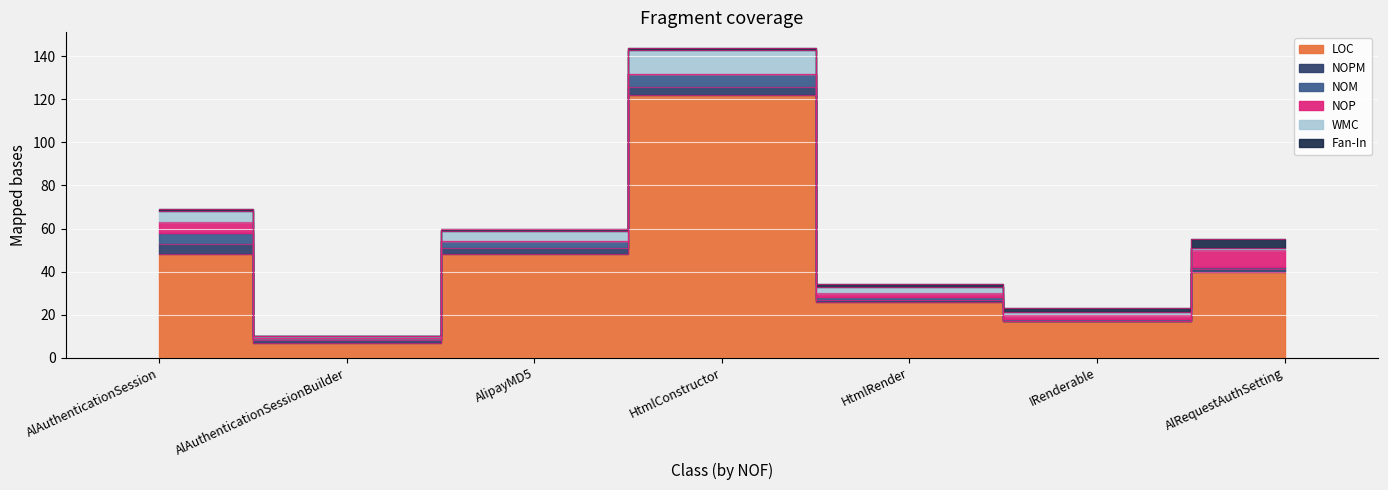

Where does the WMC series first go above 3?

AlAuthenticationSession